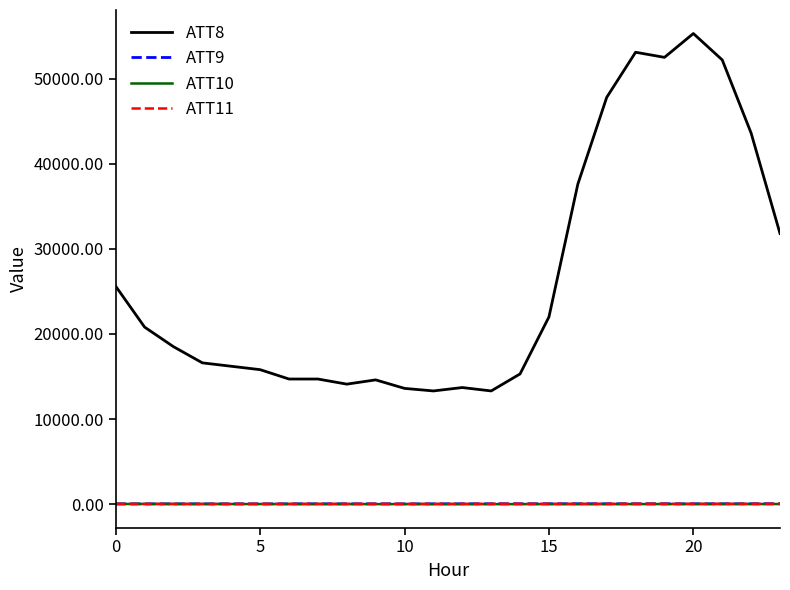

Which series has the largest range (max minus min)?

ATT8